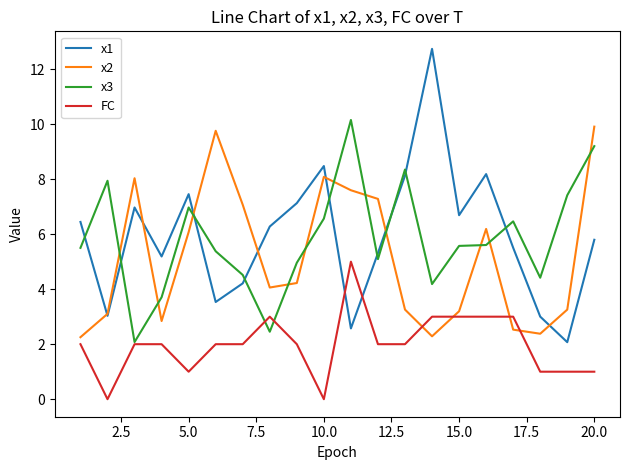

Count the number of data series in this chart.

4